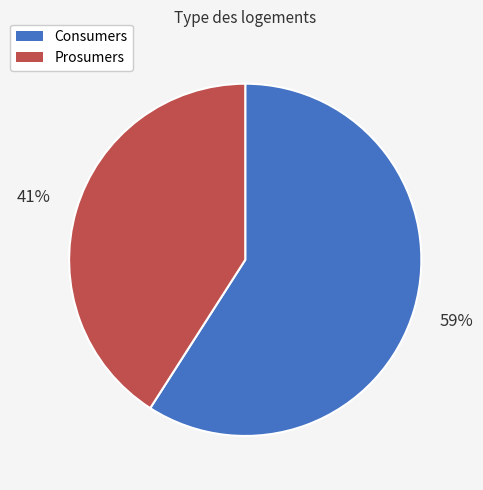

Count the number of slices in the pie.

2